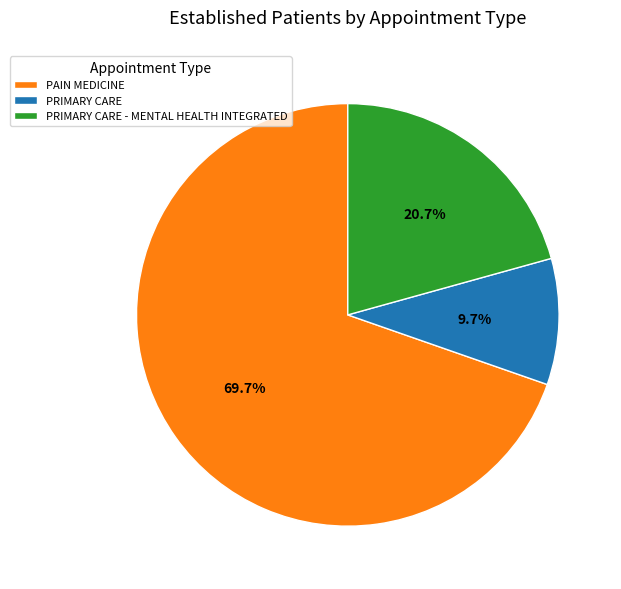

True or false: PAIN MEDICINE accounts for 62% of the total.

False